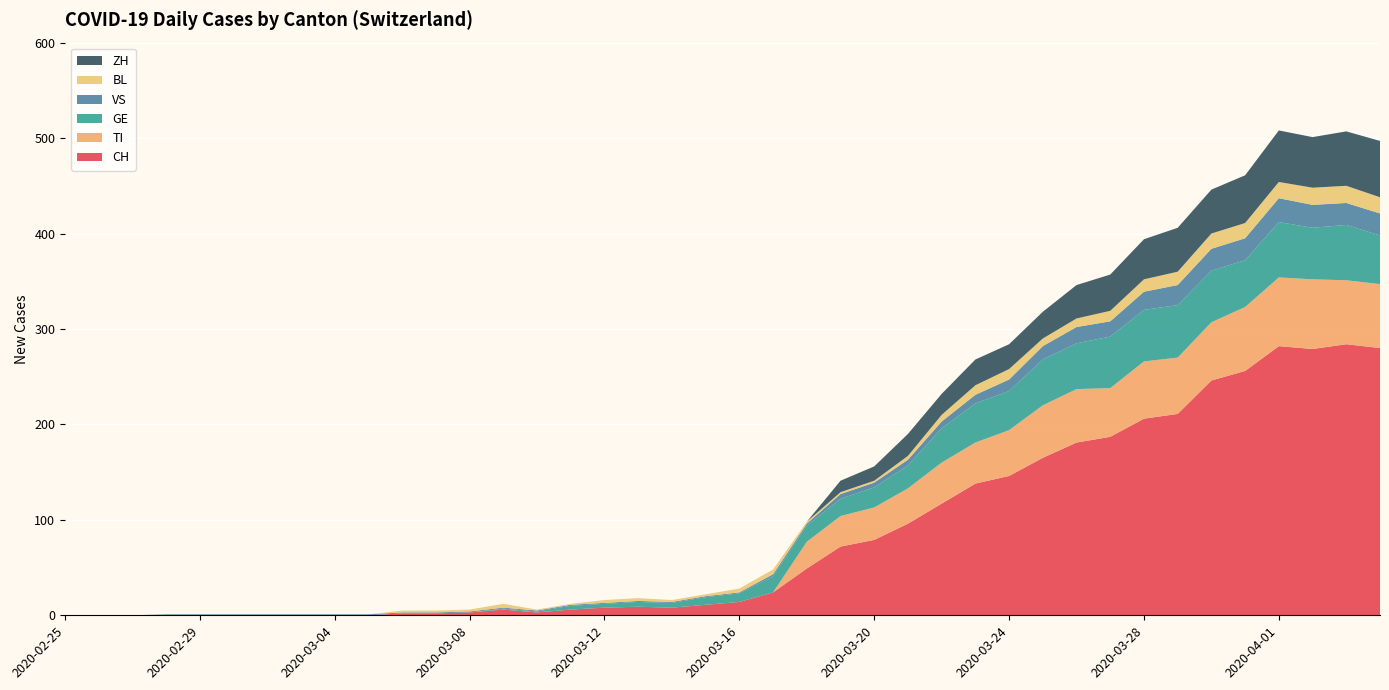

Reading left to right, what are all the values shown in this chart?

CH: 0	0	0	0	0	0	0	0	0	0	2	2	3	6	3	6	8	9	8	11	14	24	49	72	79	96	117	138	146	165	181	187	206	211	246	256	282	279	284	280
TI: 0	0	0	0	0	0	0	0	0	0	0	0	0	0	0	0	0	0	0	0	0	0	28	32	34	37	43	43	48	55	56	51	60	59	61	67	72	73	67	67
GE: 0	0	0	0	0	0	0	0	0	0	0	0	0	1	1	4	4	5	5	8	9	17	17	18	21	24	36	41	41	48	48	54	54	55	54	49	58	54	58	51
VS: 0	0	0	1	1	1	1	1	1	1	1	1	1	1	1	1	1	1	1	1	1	2	2	5	5	6	7	9	12	14	17	16	19	21	23	23	25	24	23	23
BL: 0	0	0	0	0	0	0	0	0	0	2	2	2	4	1	1	3	3	2	2	4	5	2	2	2	4	7	10	11	8	9	11	13	14	16	16	17	18	18	17
ZH: 0	0	0	0	0	0	0	0	0	0	0	0	0	0	0	0	0	0	0	0	0	0	0	12	15	23	22	27	26	28	35	38	42	46	46	50	54	53	57	59